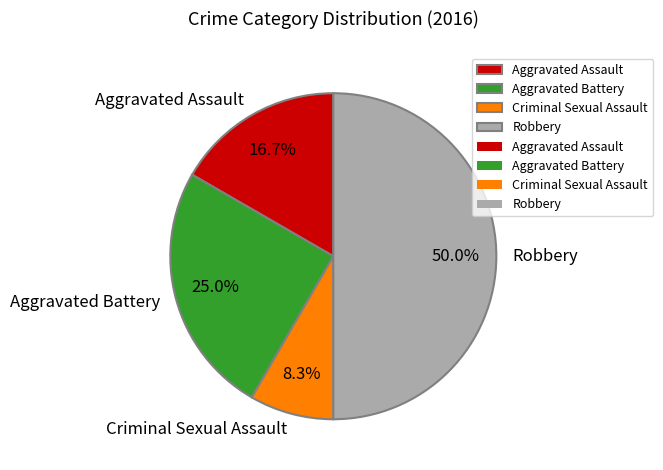

What is the ratio of the value at Aggravated Battery to the value at Criminal Sexual Assault?

3.0